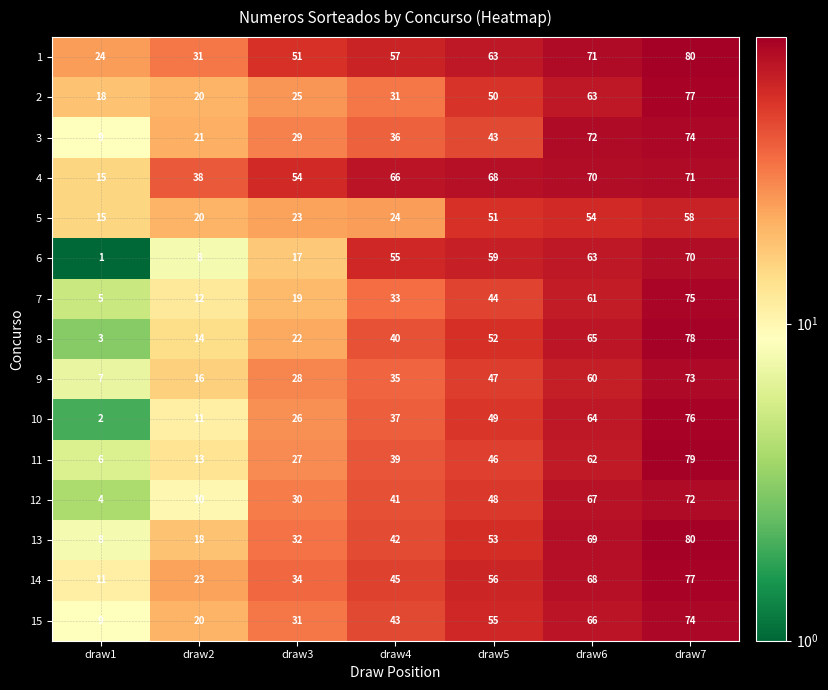

Is it true that 7 equals 108 at draw6?

False